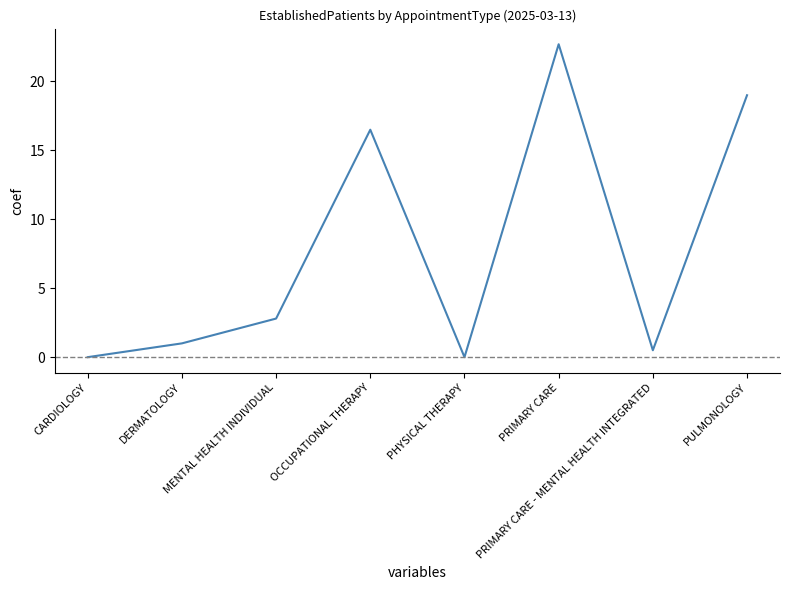

Where is the data nearest to the value 11?

OCCUPATIONAL THERAPY